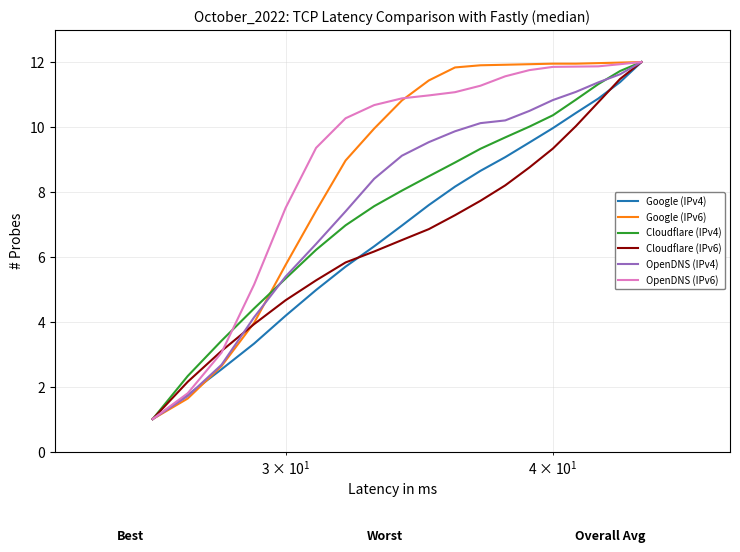

What is the maximum value shown in the chart?

12.0